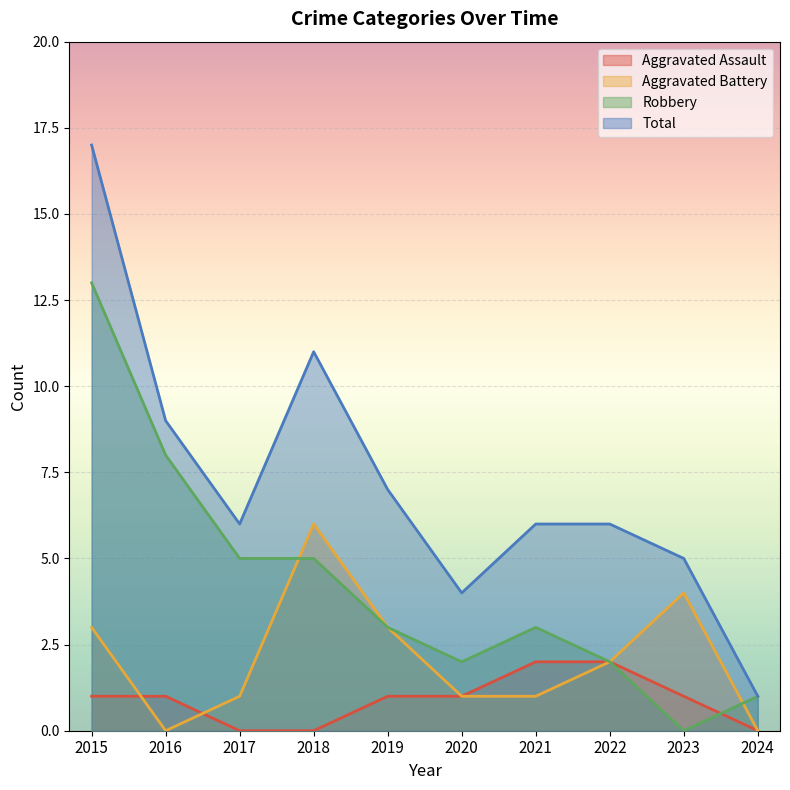

How many lines are shown in the chart?

4